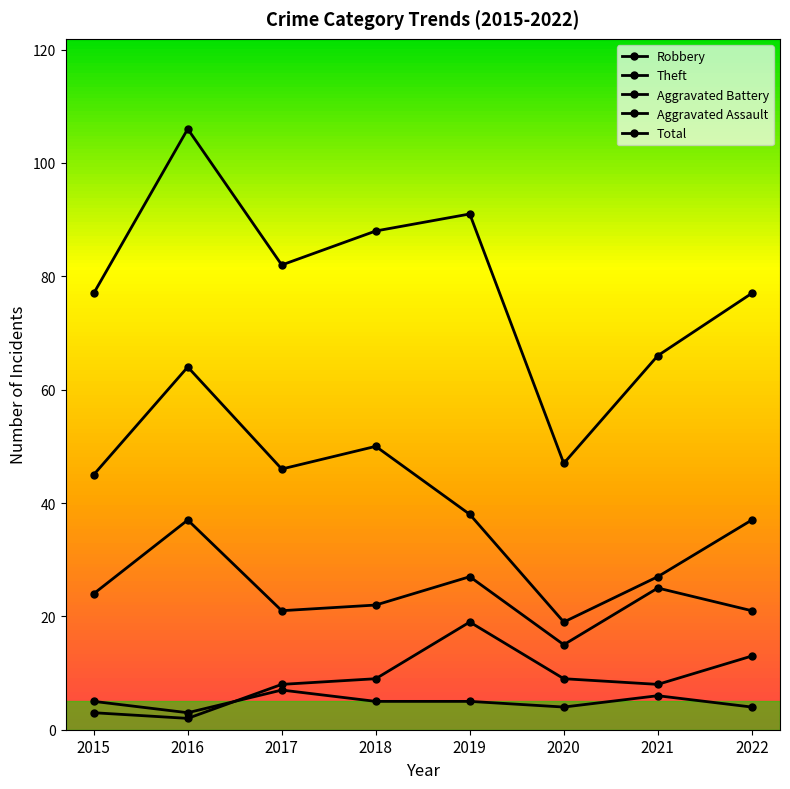

What is the total value across all series at 2017?

164